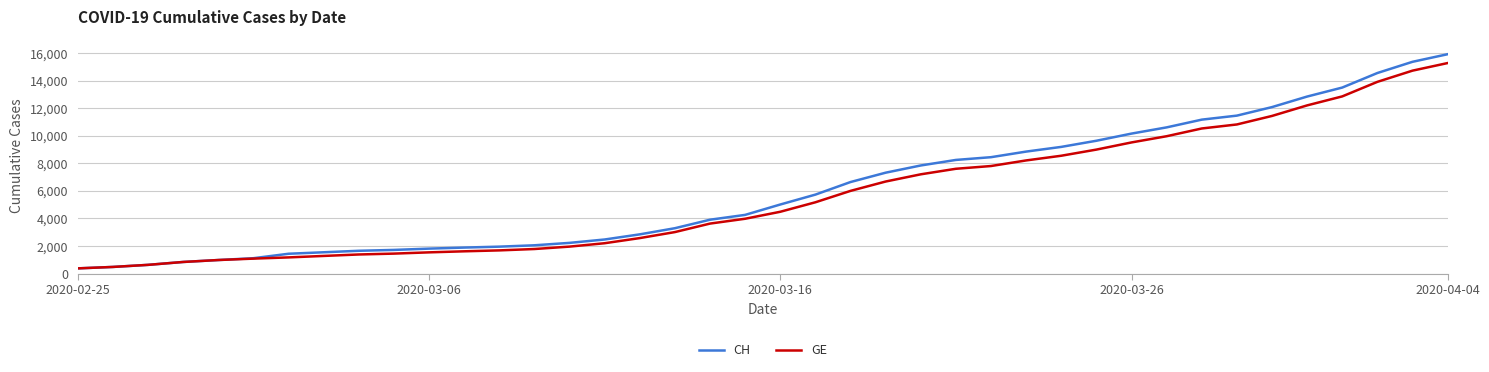

Which series has the widest spread of values?

CH